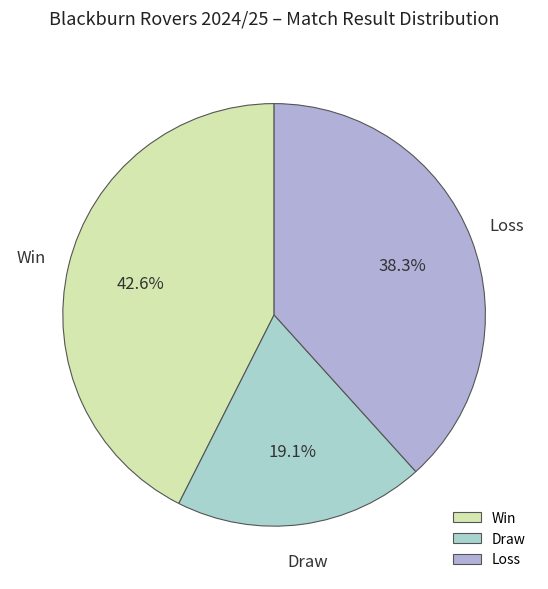

Approximately how many times larger is the value at Draw compared to Loss?

0.5